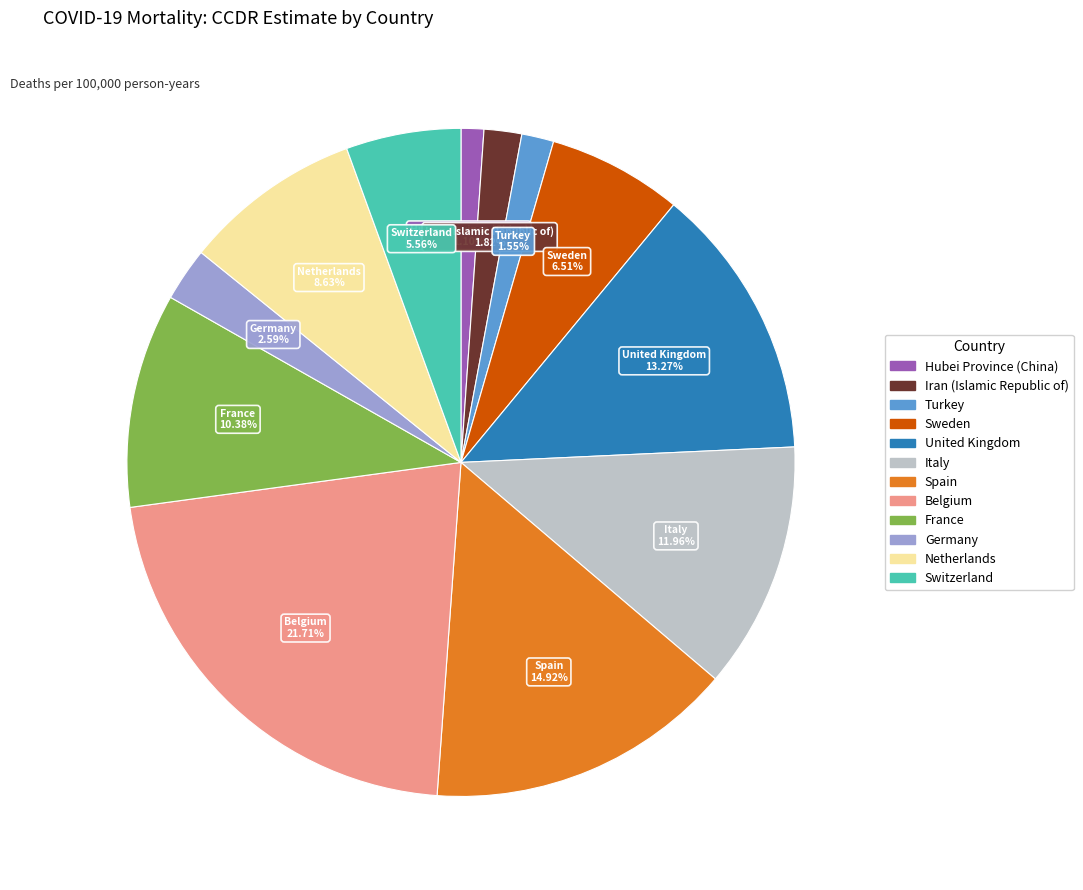

How many slices are in this pie chart?

12